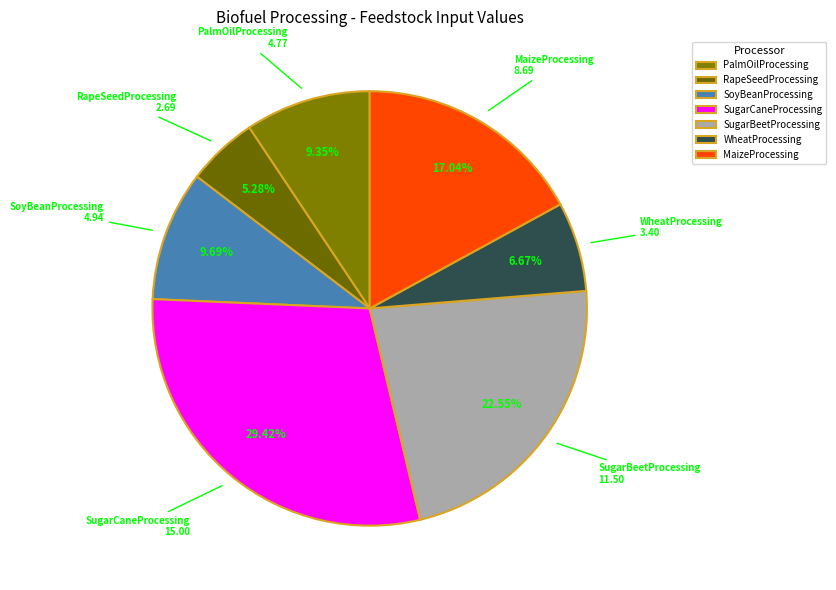

What is the smallest slice in the pie chart?

RapeSeedProcessing